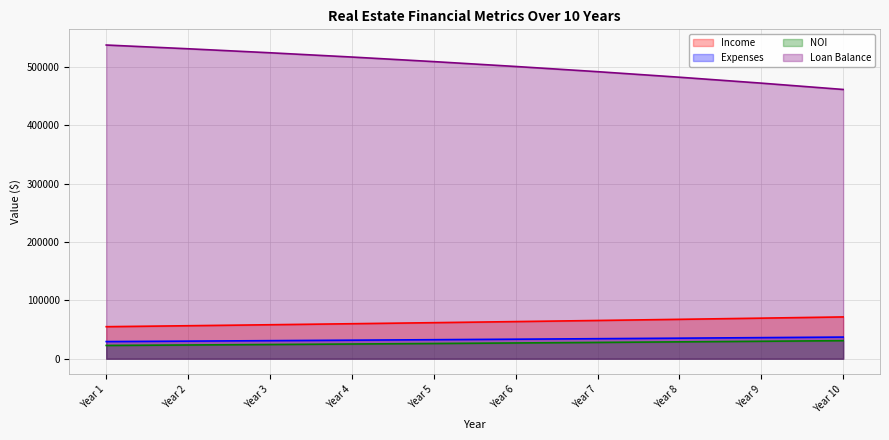

True or false: Income has more than 2 interior local peaks.

False